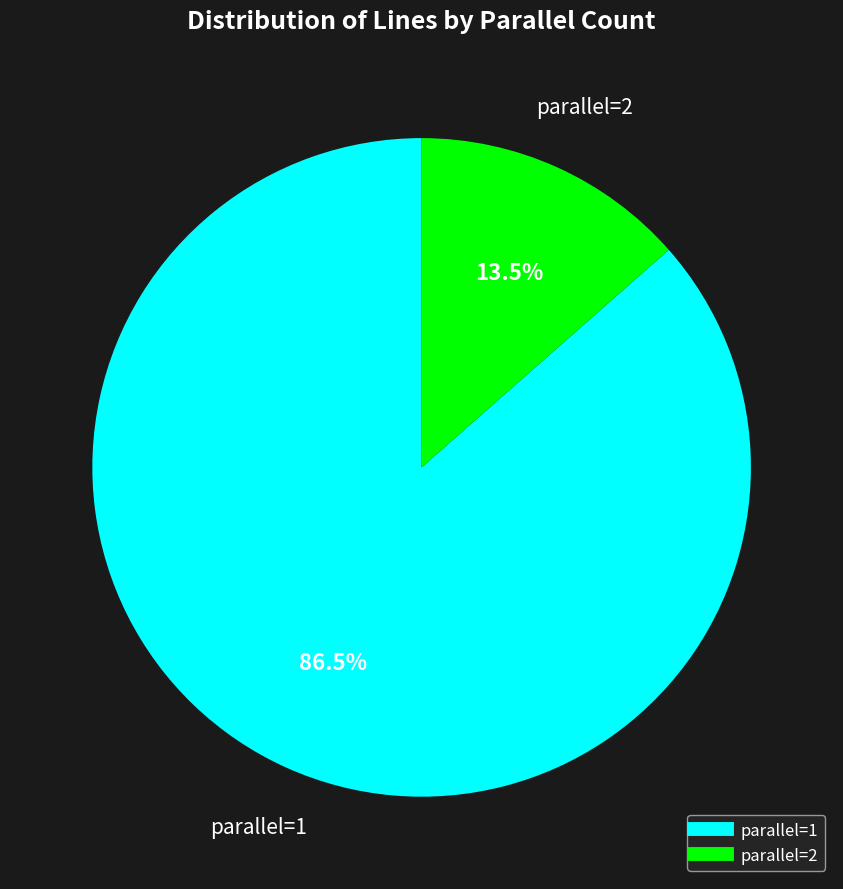

Does any single category account for the majority?

Yes